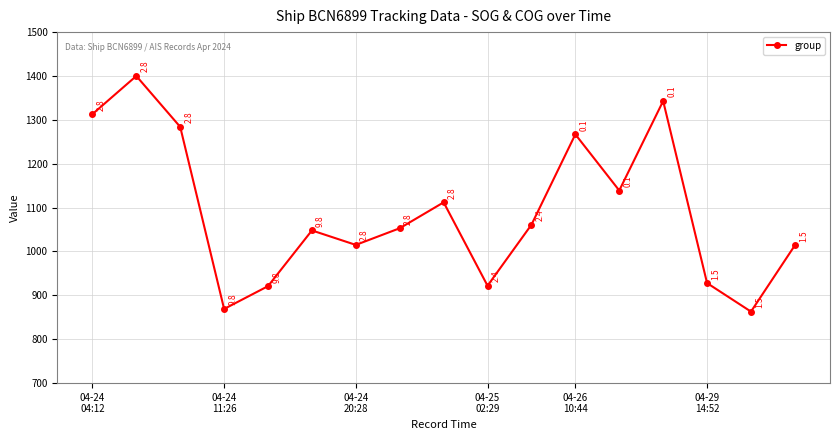

Does the chart have visible grid lines?

Yes